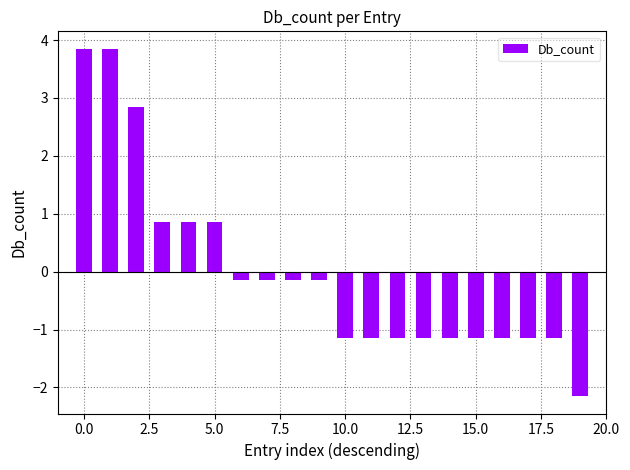

What is the difference between the maximum and minimum values?

6.0